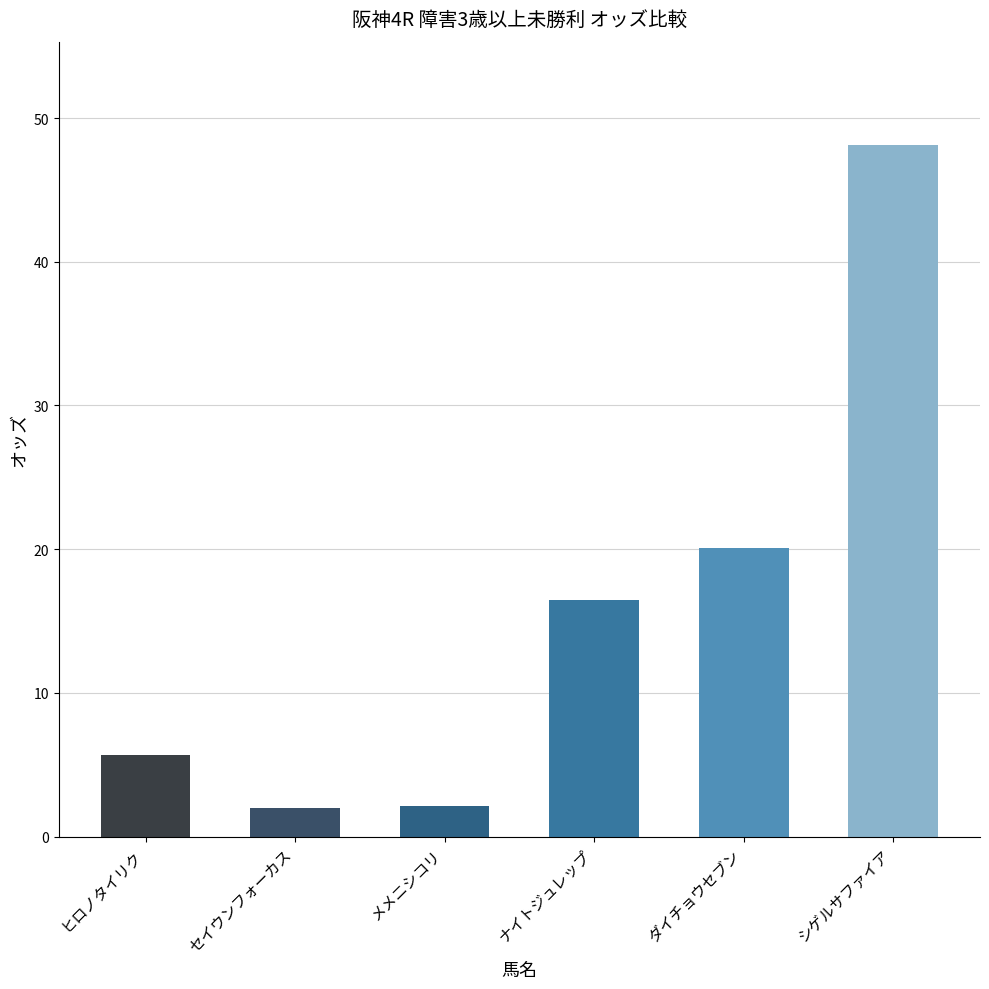

What is the approximate value at シゲルサファイア?

48.1